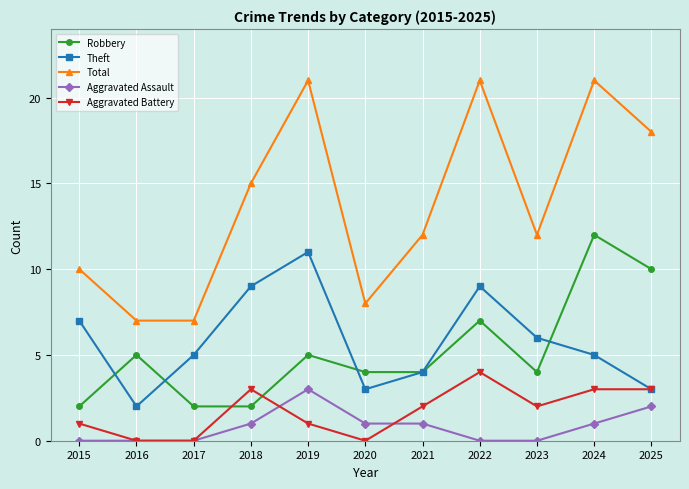

Which series changed the most between 2022 and 2023?

Total